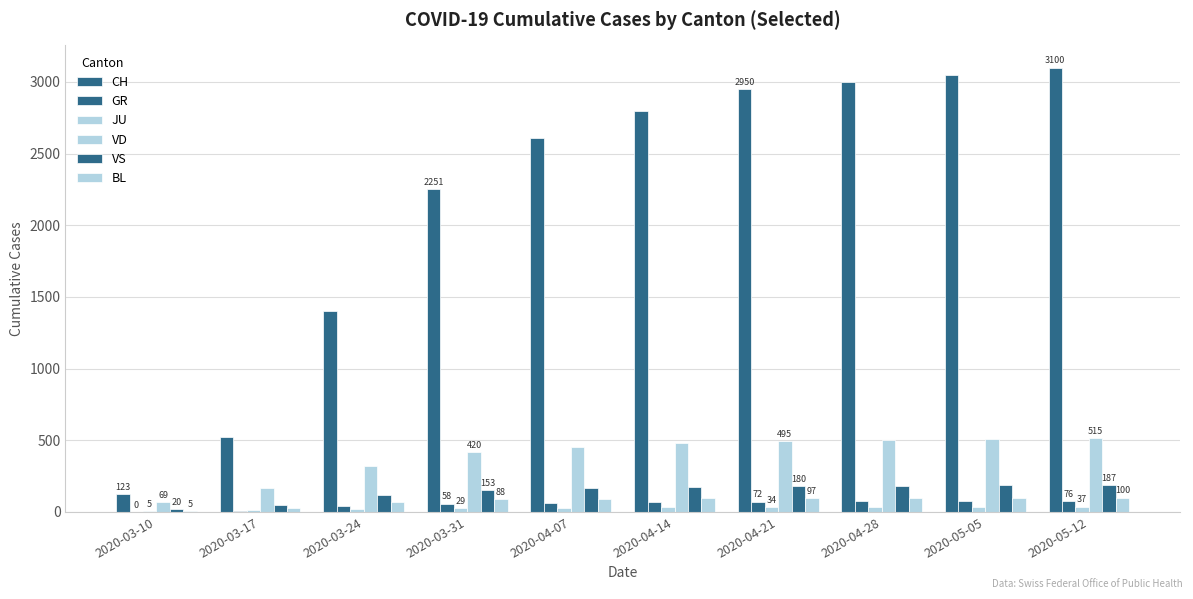

Reading left to right, extract all data points from this chart.

CH: 2020-03-10=123	2020-03-17=526	2020-03-24=1404	2020-03-31=2251	2020-04-07=2607	2020-04-14=2800	2020-04-21=2950	2020-04-28=3000	2020-05-05=3050	2020-05-12=3100
GR: 2020-03-10=0	2020-03-17=9	2020-03-24=43	2020-03-31=58	2020-04-07=65	2020-04-14=70	2020-04-21=72	2020-04-28=74	2020-05-05=75	2020-05-12=76
JU: 2020-03-10=5	2020-03-17=11	2020-03-24=22	2020-03-31=29	2020-04-07=31	2020-04-14=33	2020-04-21=34	2020-04-28=35	2020-05-05=36	2020-05-12=37
VD: 2020-03-10=69	2020-03-17=166	2020-03-24=323	2020-03-31=420	2020-04-07=455	2020-04-14=480	2020-04-21=495	2020-04-28=505	2020-05-05=510	2020-05-12=515
VS: 2020-03-10=20	2020-03-17=47	2020-03-24=118	2020-03-31=153	2020-04-07=165	2020-04-14=175	2020-04-21=180	2020-04-28=183	2020-05-05=185	2020-05-12=187
BL: 2020-03-10=5	2020-03-17=26	2020-03-24=66	2020-03-31=88	2020-04-07=92	2020-04-14=95	2020-04-21=97	2020-04-28=98	2020-05-05=99	2020-05-12=100